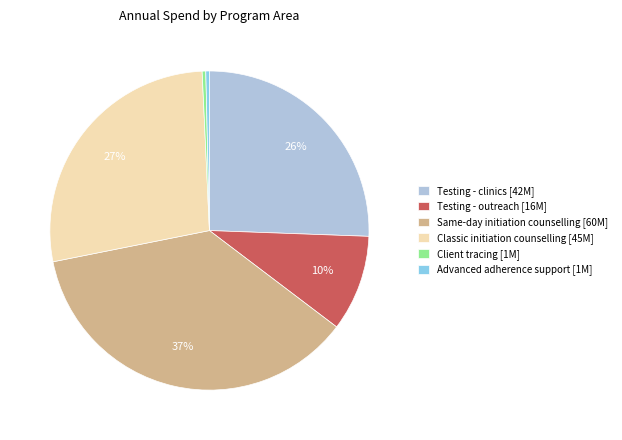

Does Advanced adherence support represent more than half of the total?

No